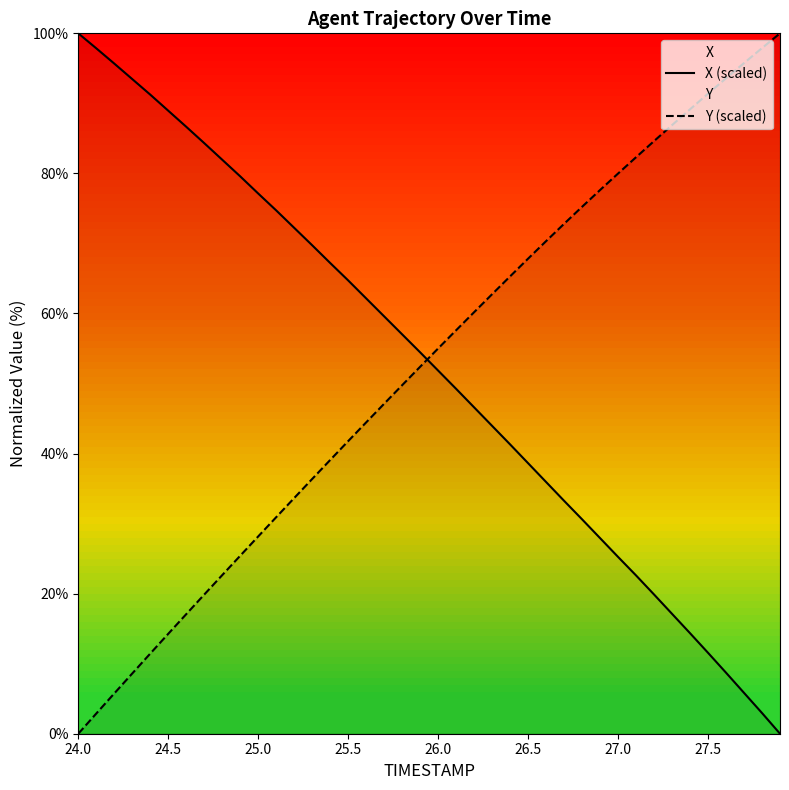

What is the difference between the maximum and minimum values in the Y (scaled) series?

100.0